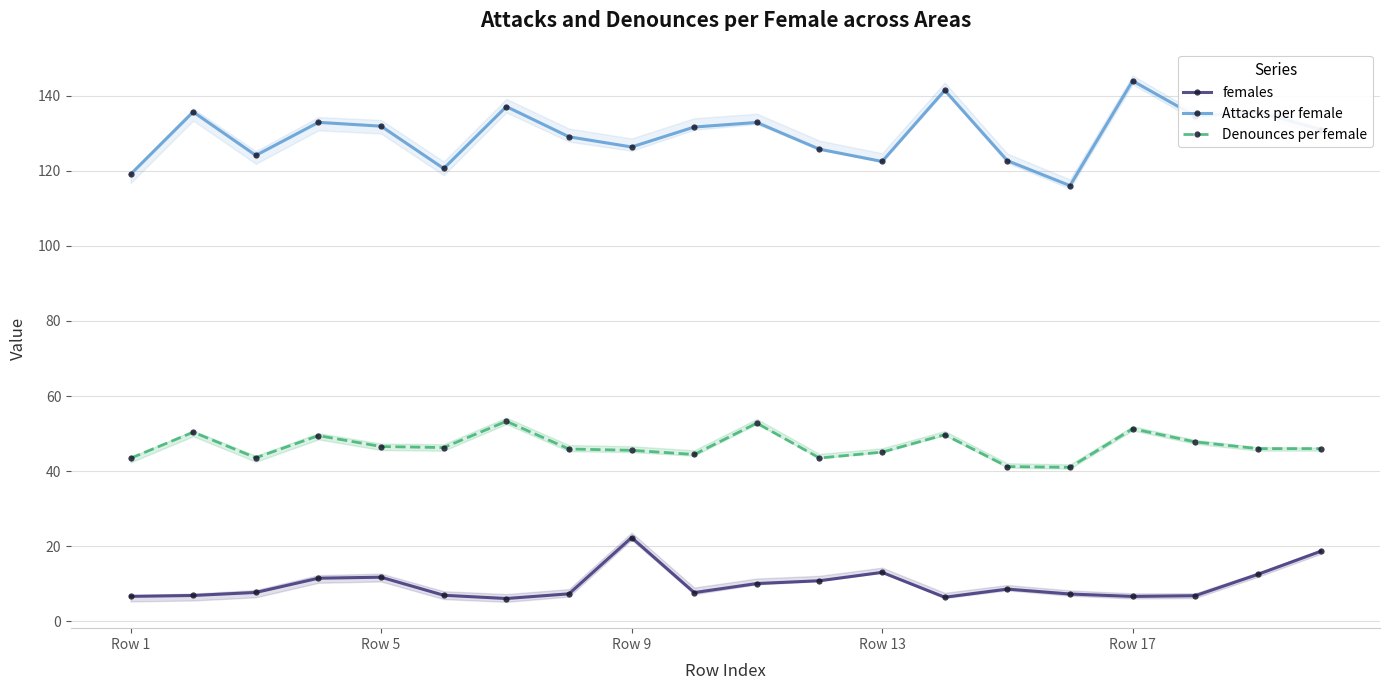

Which series has the largest total across all categories?

Attacks per female